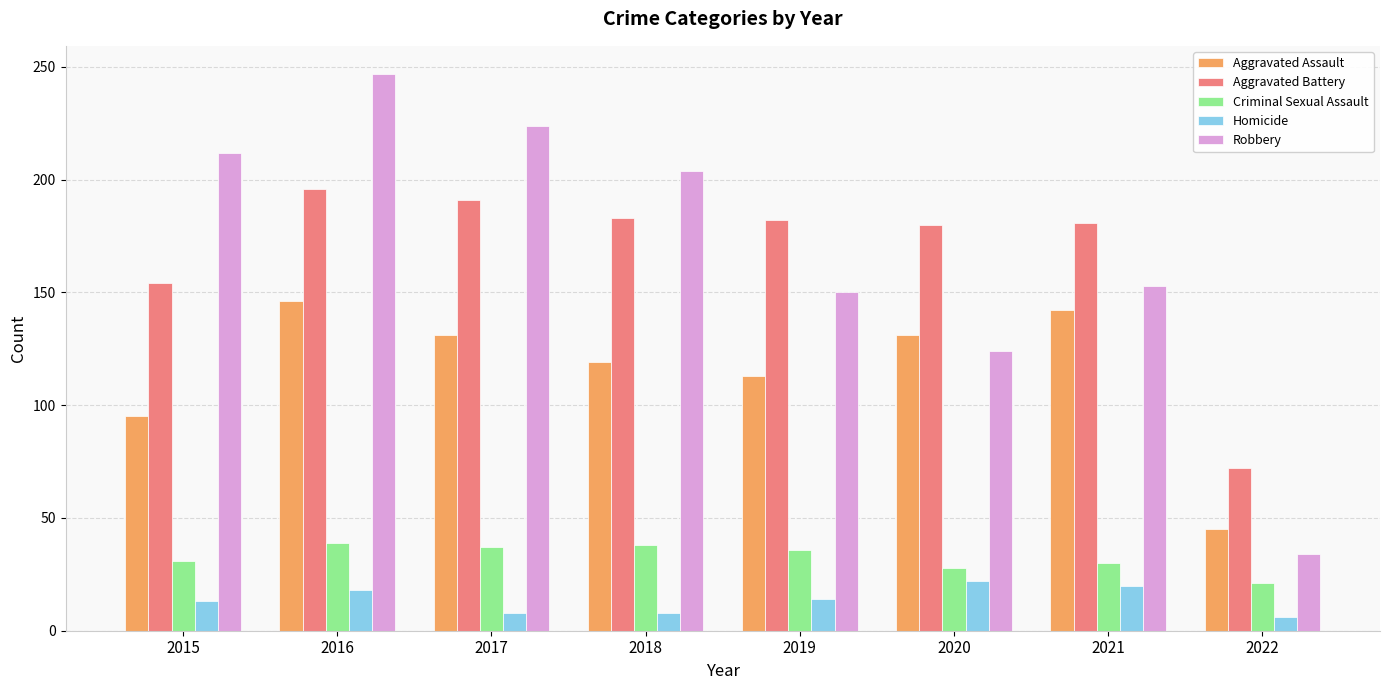

Is the value of Homicide at 2022 greater than the value of Aggravated Assault at 2021?

No